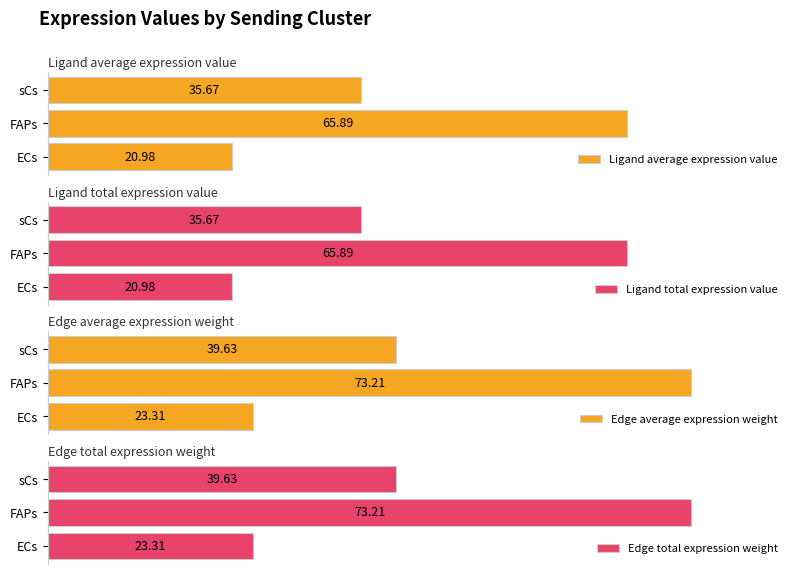

Rank the categories by Ligand total expression value value from highest to lowest.

FAPs, sCs, ECs